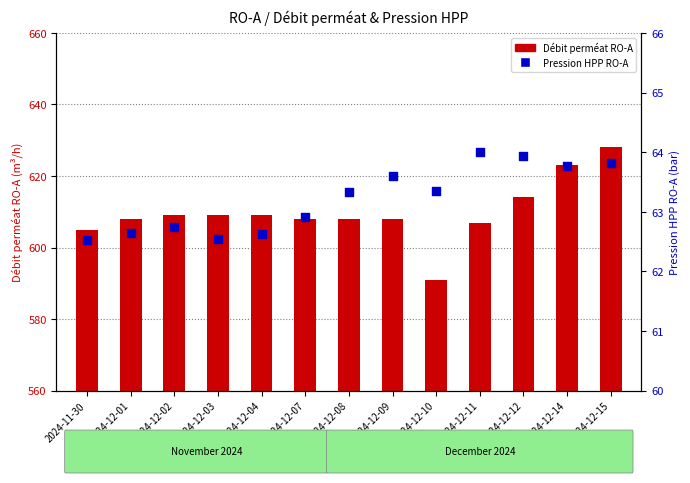

At how many categories does at least one series exceed 143?

13